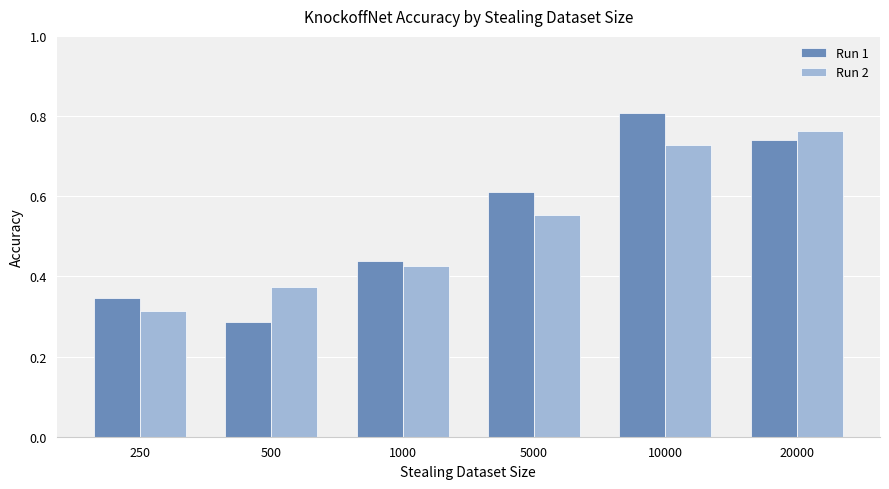

Which category has the lowest value across all series?

500